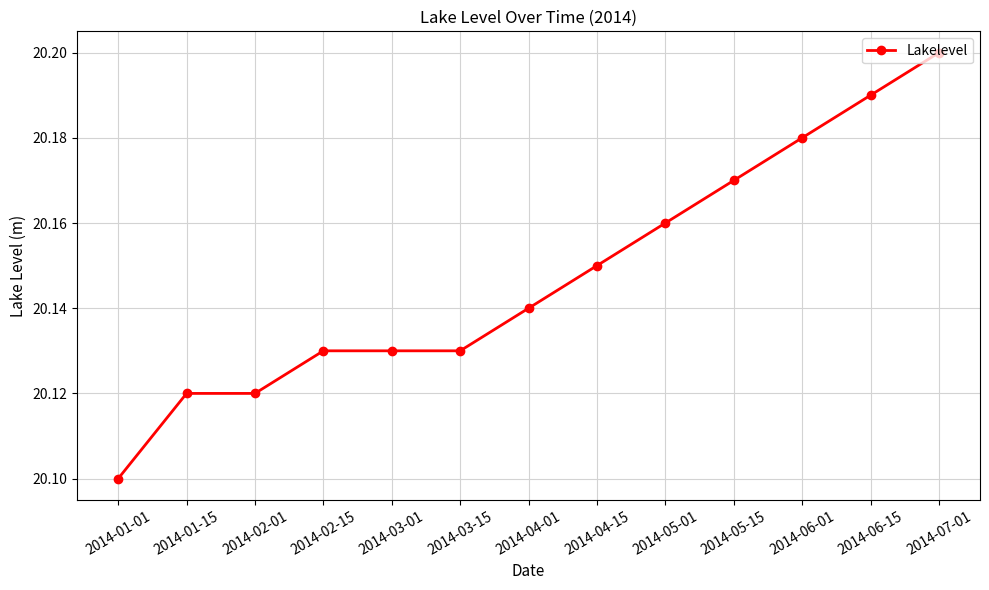

True or false: the data shows 10.7 at 2014-05-01.

False